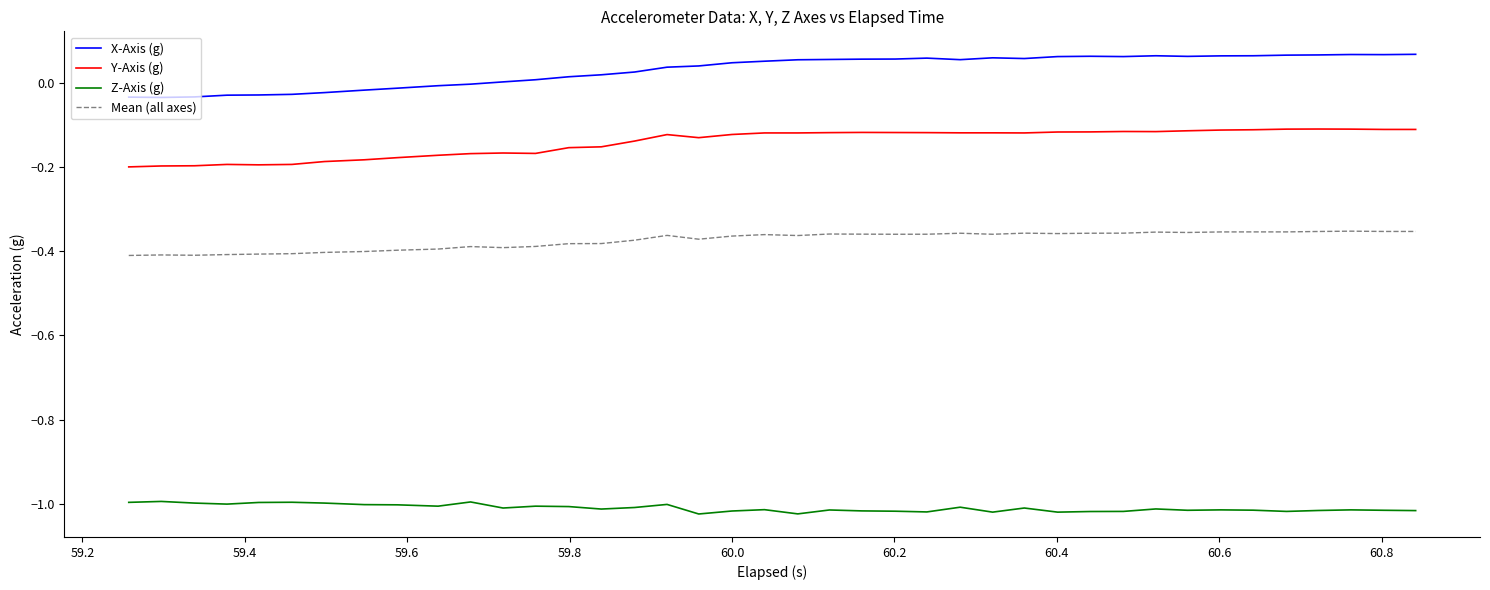

True or false: Mean (all axes) and Z-Axis (g) cross at least once.

False